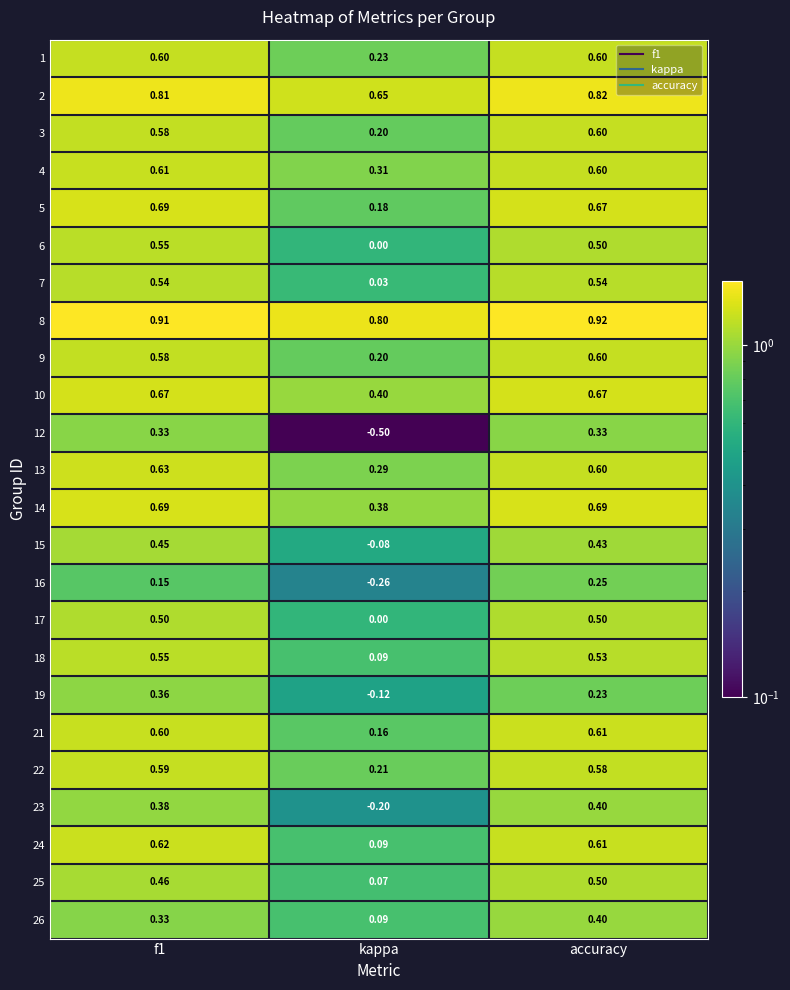

Is the value of 10 at accuracy greater than the value of 26 at f1?

Yes